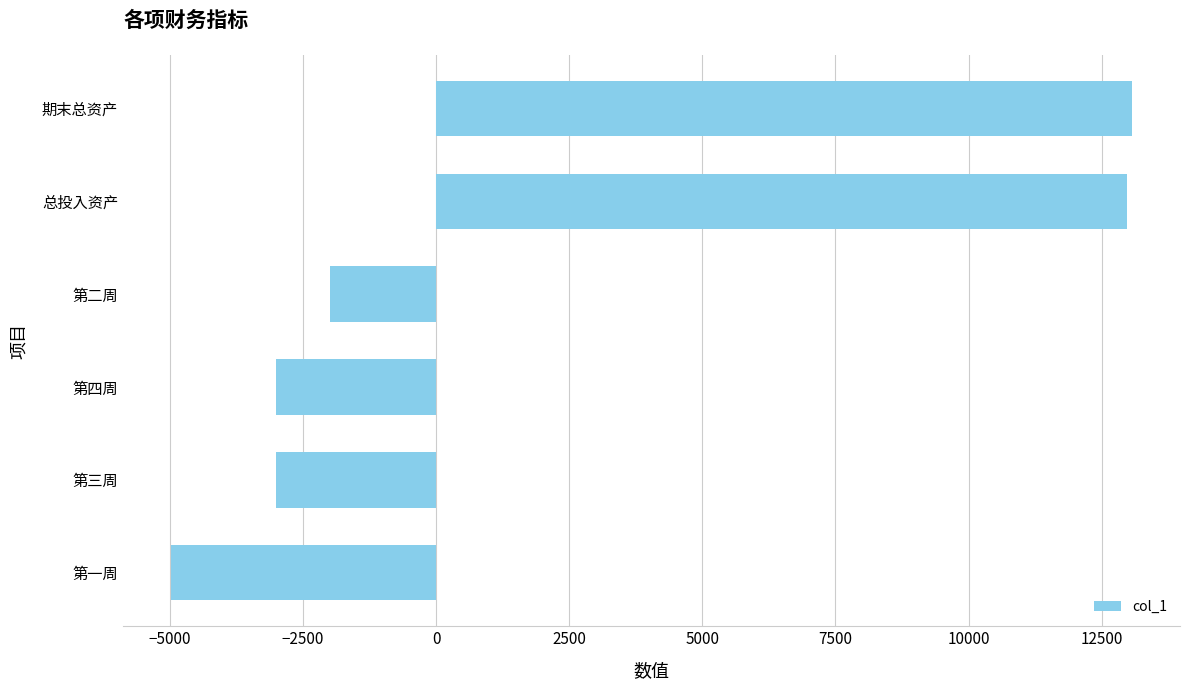

What is the minimum value shown in the chart?

-4978.4